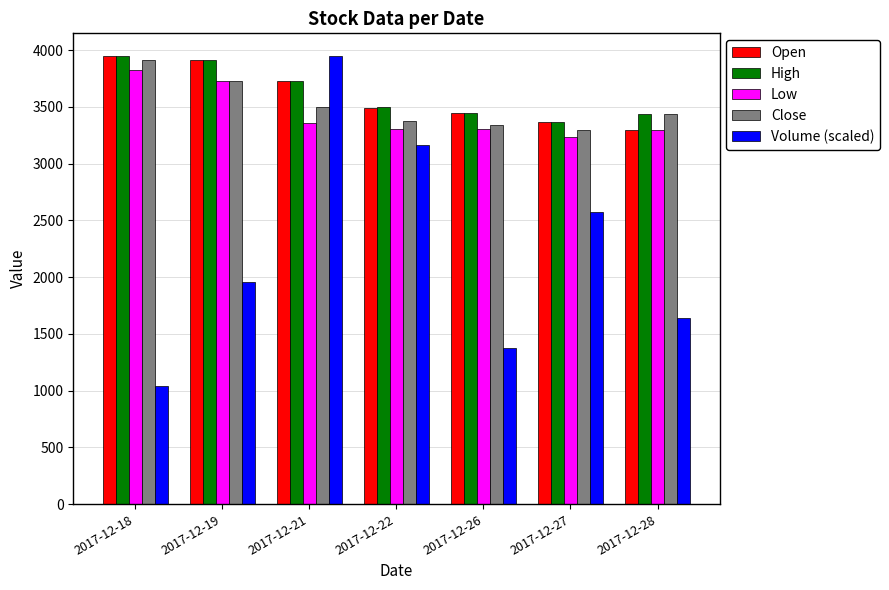

At how many categories does at least one series exceed 2855?

7